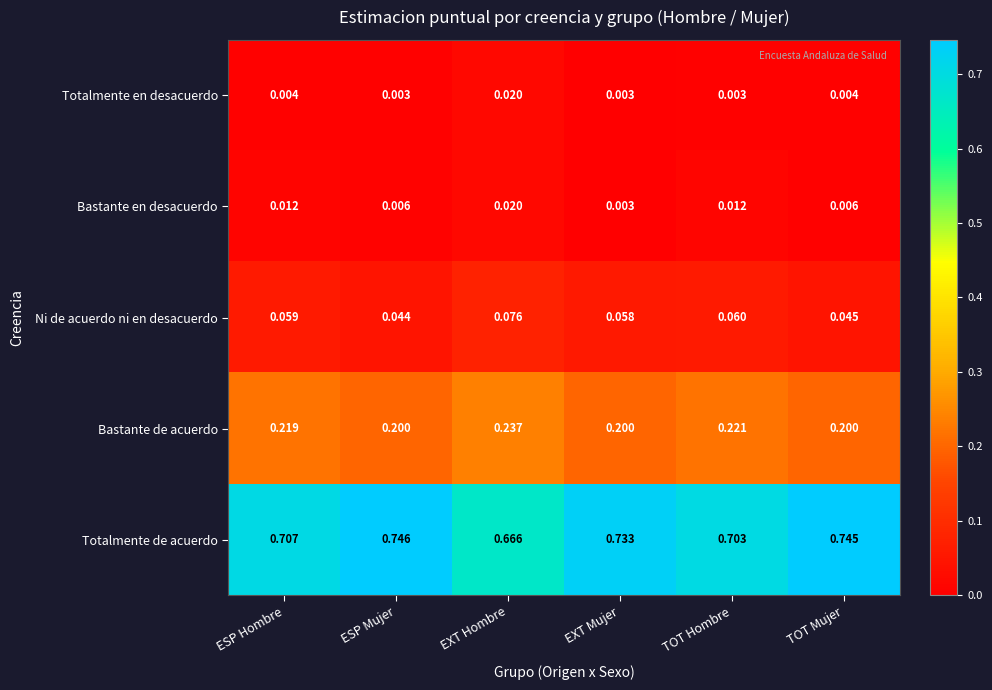

Which series has the largest range (max minus min)?

Totalmente de acuerdo